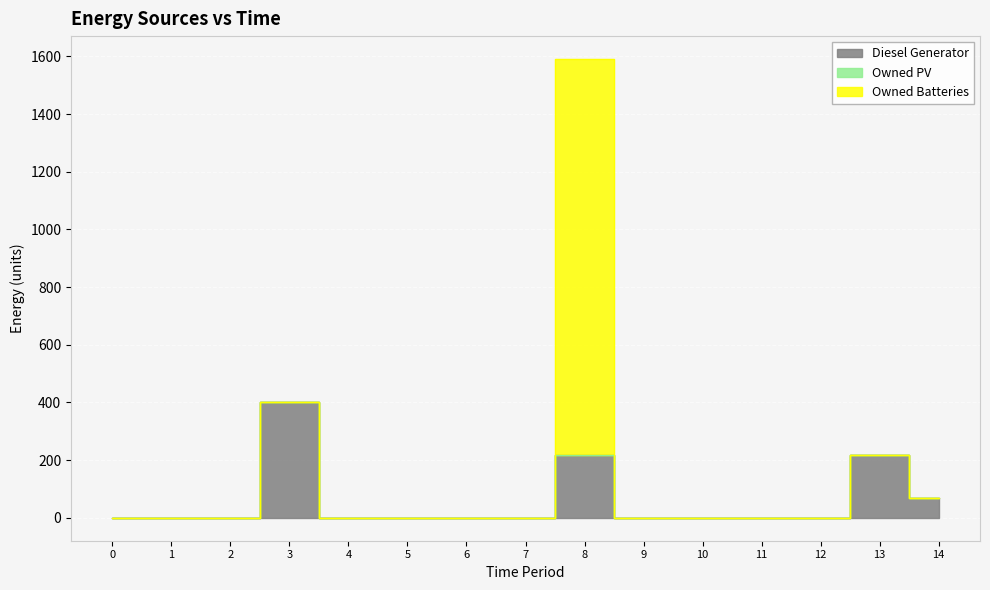

What is the value of the Diesel Generator point at the 15th from the left?

69